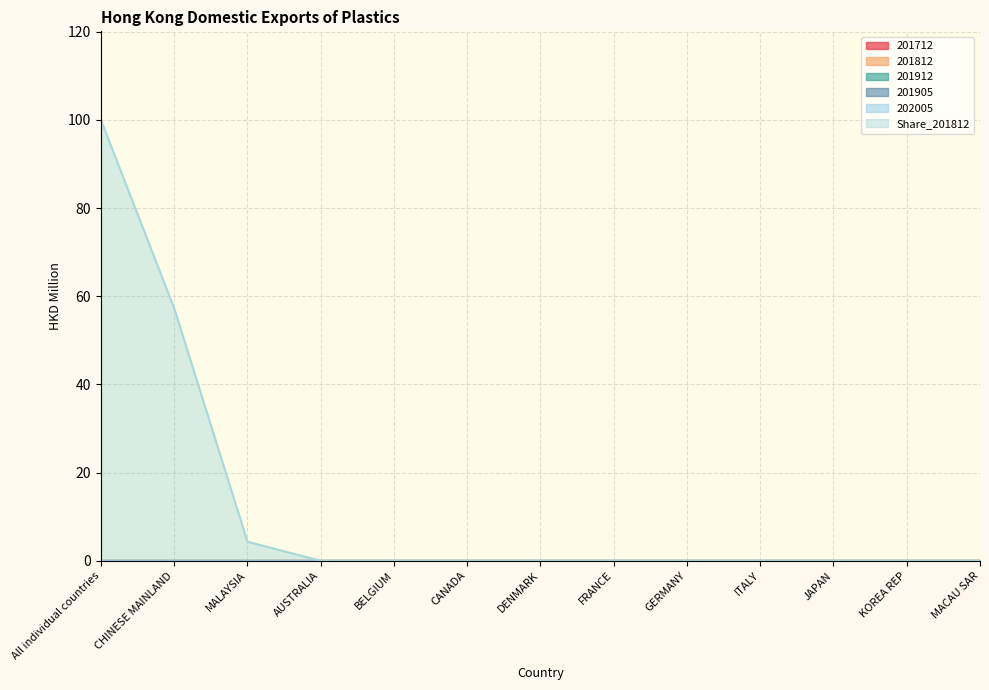

True or false: 201812 and Share_201812 intersect in this chart.

False